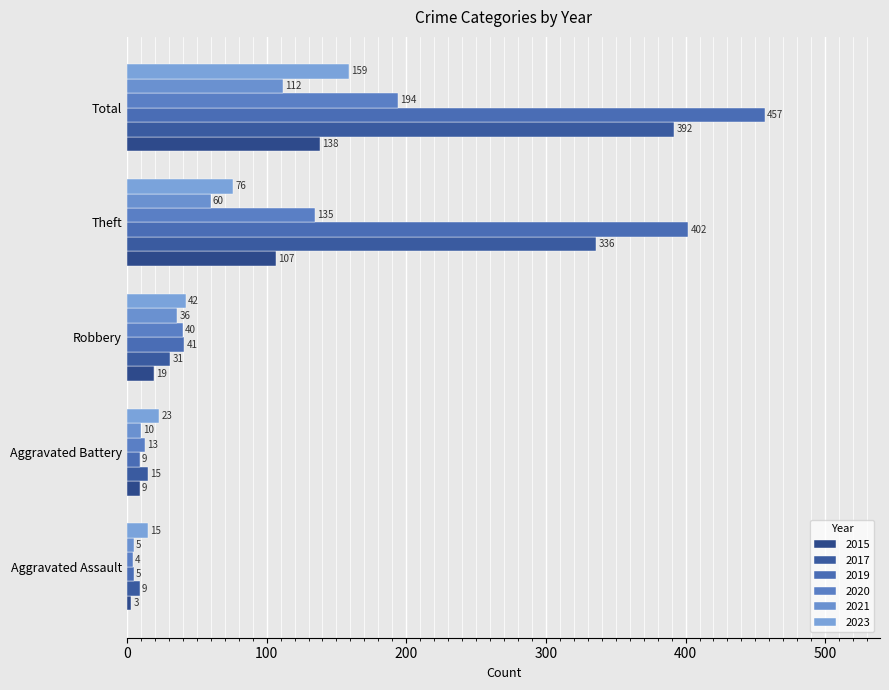

How many data points does each series have?

5